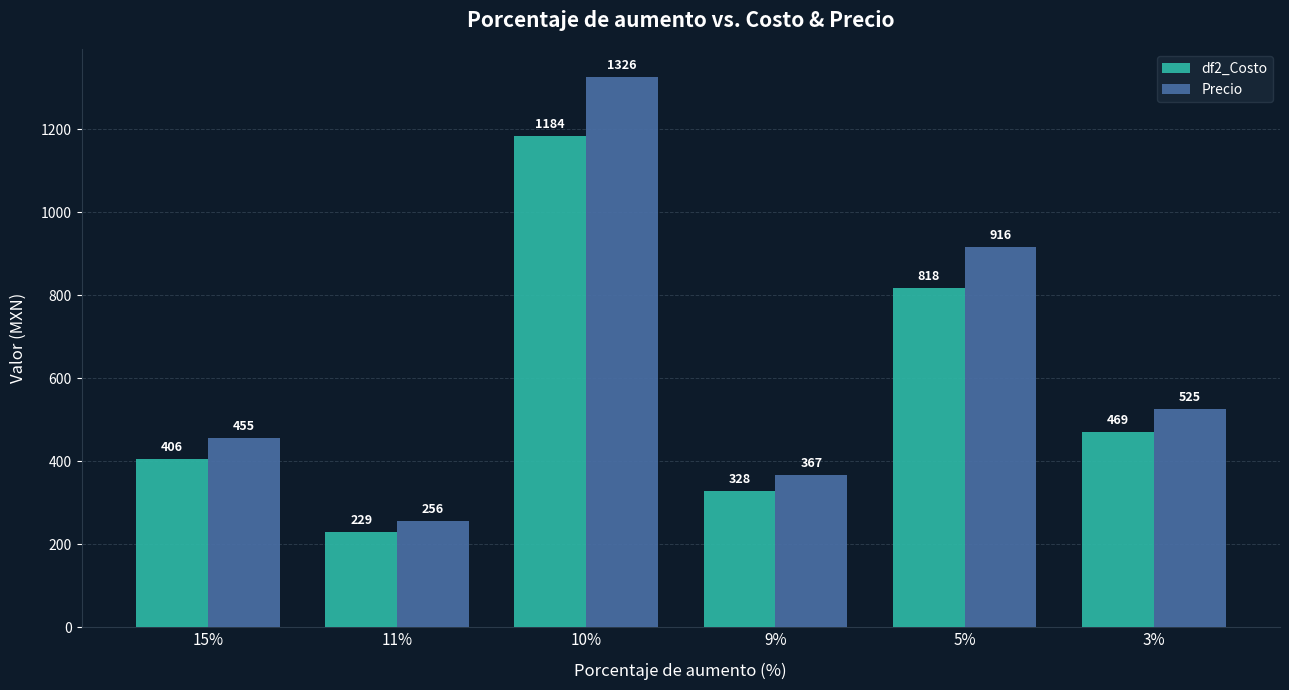

What is the highest value of the df2_Costo series?

1184